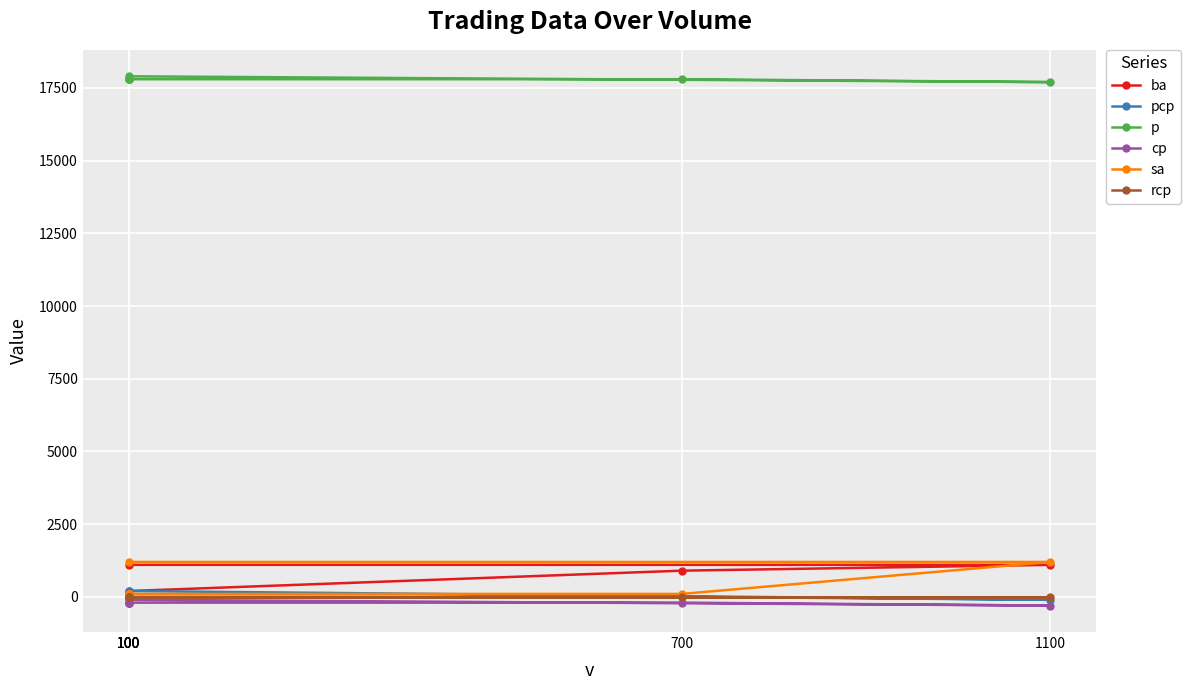

How many data points in pcp are less than 0?

1